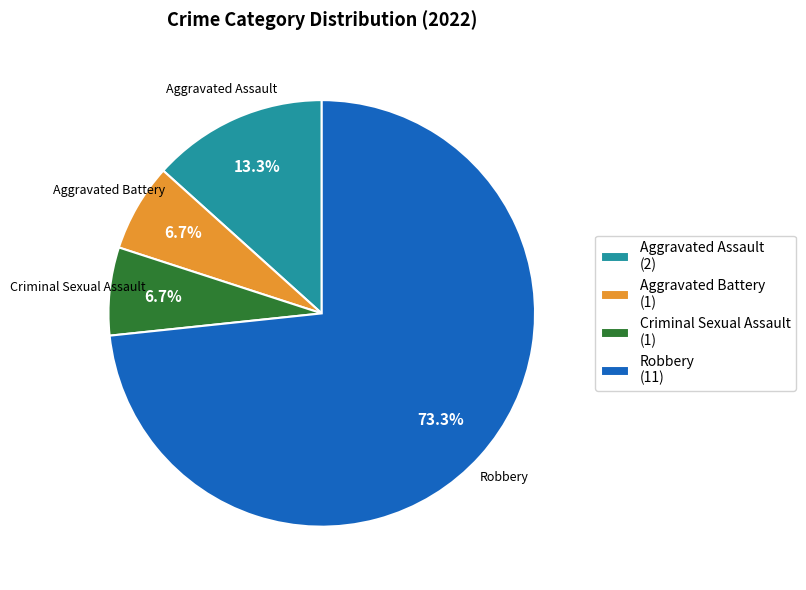

Is it true that Aggravated Assault is 26% of the pie?

False